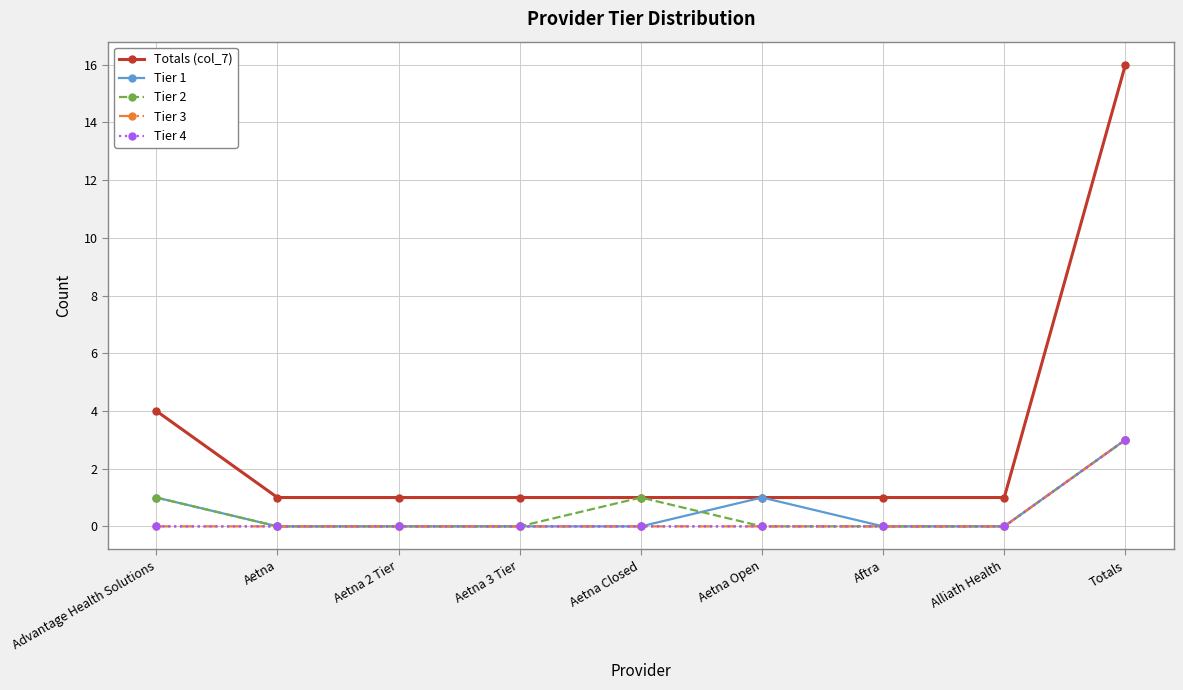

True or false: Tier 1 and Tier 3 intersect in this chart.

False